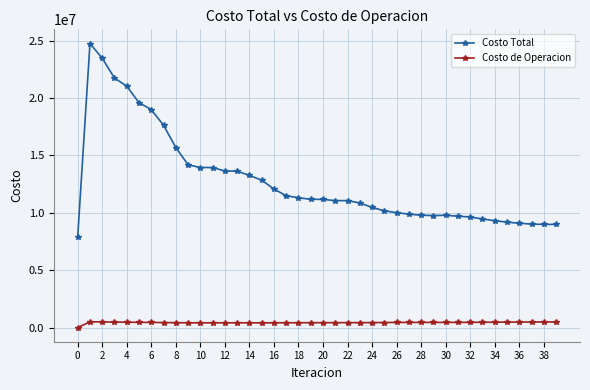

List the series in order of their peak value, highest first.

Costo Total, Costo de Operacion